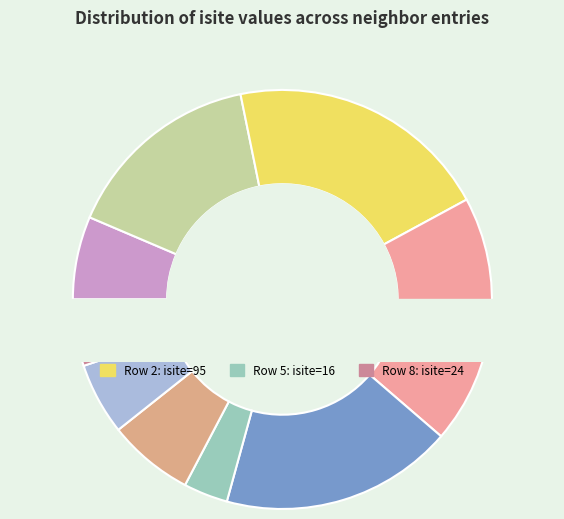

True or false: Row 4 accounts for 27% of the total.

False